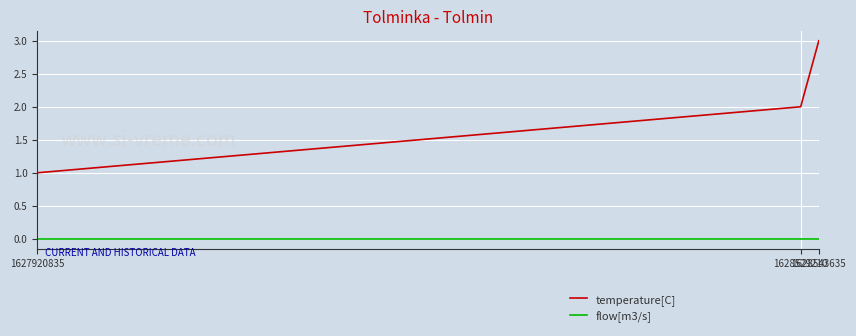

Reading left to right, extract all data points from this chart.

temperature[C]: 1627920835=1	1628529210=2	1628543635=3
flow[m3/s]: 1627920835=0	1628529210=0	1628543635=0